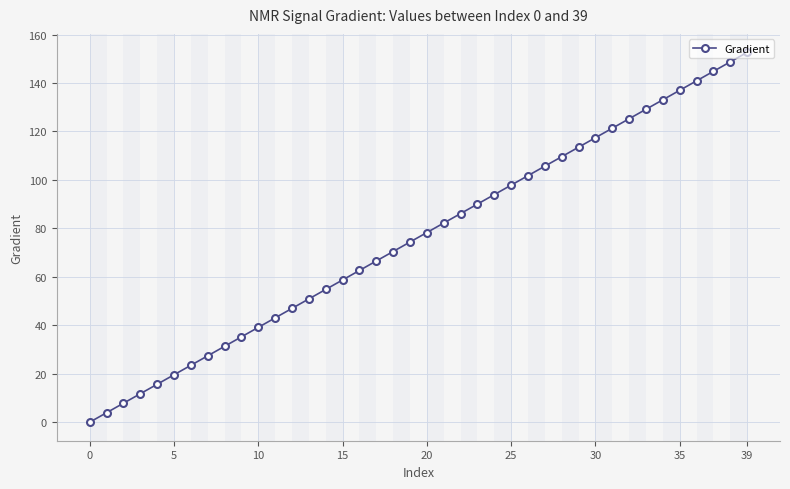

What is the maximum value shown in the chart?

152.6